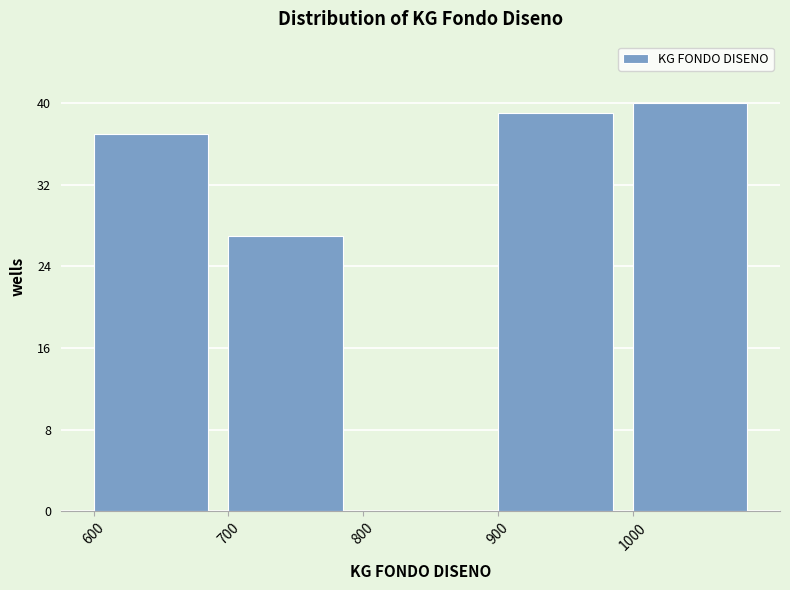

Reading left to right, transcribe this chart: for each bar, give the range it covers on the x-axis and its height. The values are not printed on the chart, so give them approximately, as read against the axis.

600 to 700: 37
700 to 800: 27
800 to 900: 0
900 to 1000: 39
1000 to 1100: 40